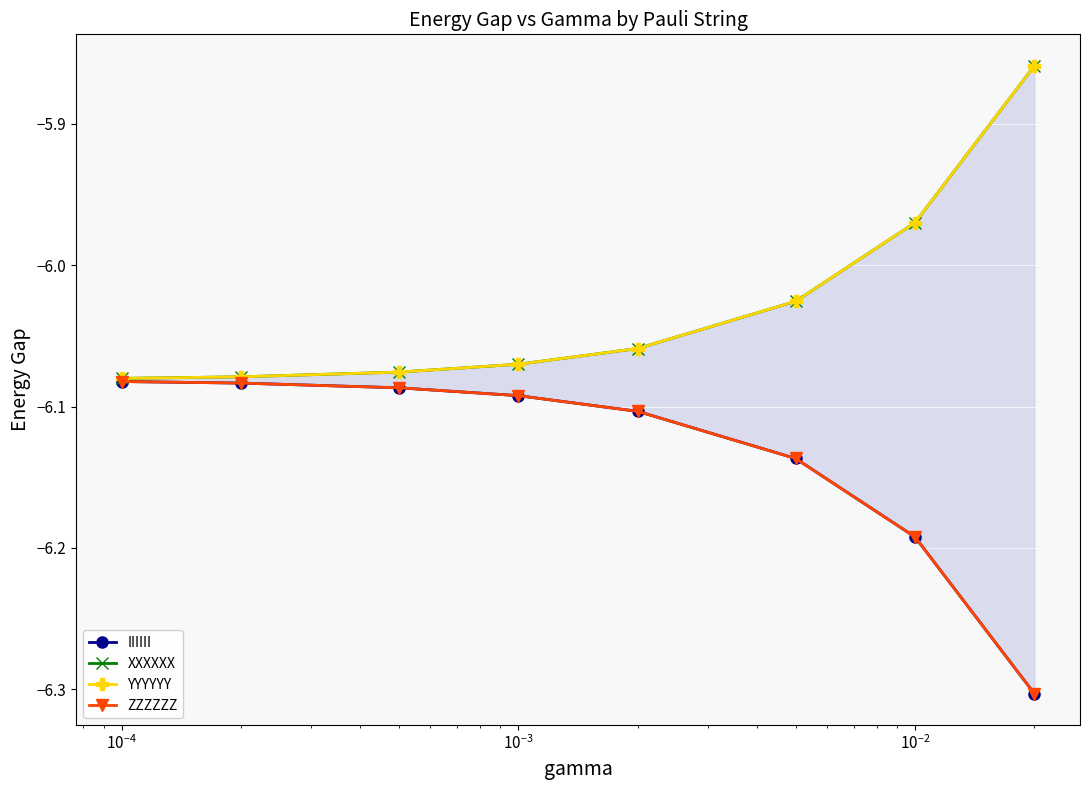

True or false: IIIIII and ZZZZZZ intersect in this chart.

False